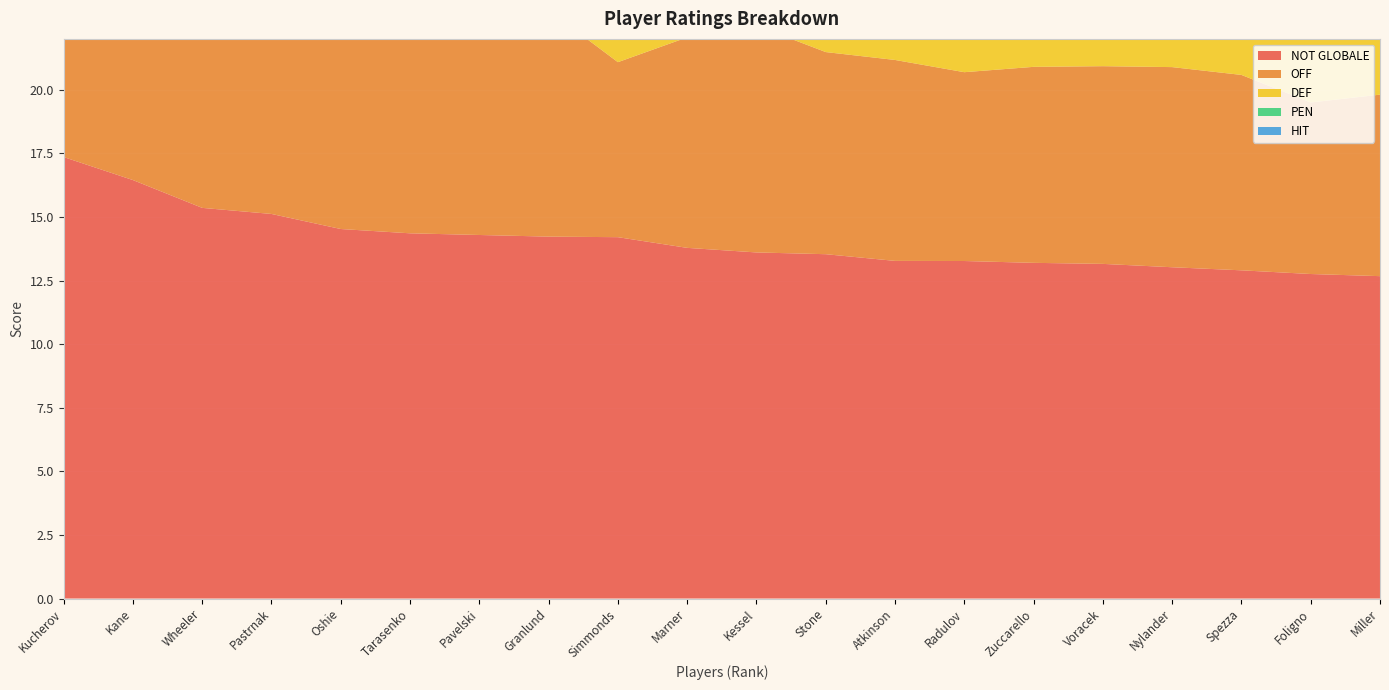

Reading left to right, extract all data points from this chart.

NOT GLOBALE: 17.4	16.4	15.4	15.1	14.5	14.4	14.3	14.2	14.2	13.8	13.6	13.5	13.3	13.3	13.2	13.2	13.0	12.9	12.8	12.7
OFF: 12.0	11.3	9.4	9.8	8.6	9.6	8.8	8.9	6.9	8.3	8.9	7.9	7.9	7.4	7.7	7.8	7.9	7.7	6.7	7.1
DEF: 4.7	4.6	5.2	4.8	5.2	4.6	5.0	5.1	5.3	4.8	4.4	5.1	5.0	4.7	5.1	4.5	4.6	4.6	5.1	5.2
PEN: 0.7	0.5	0.8	0.6	0.7	0.2	0.6	0.2	2.0	0.7	0.3	0.5	0.4	1.1	0.4	0.9	0.5	0.6	0.9	0.3
HIT: 1.1	1.1	1.2	1.2	1.2	1.1	1.3	1.1	1.3	1.1	1.1	1.1	1.1	1.2	1.2	1.1	1.1	1.1	1.3	1.2